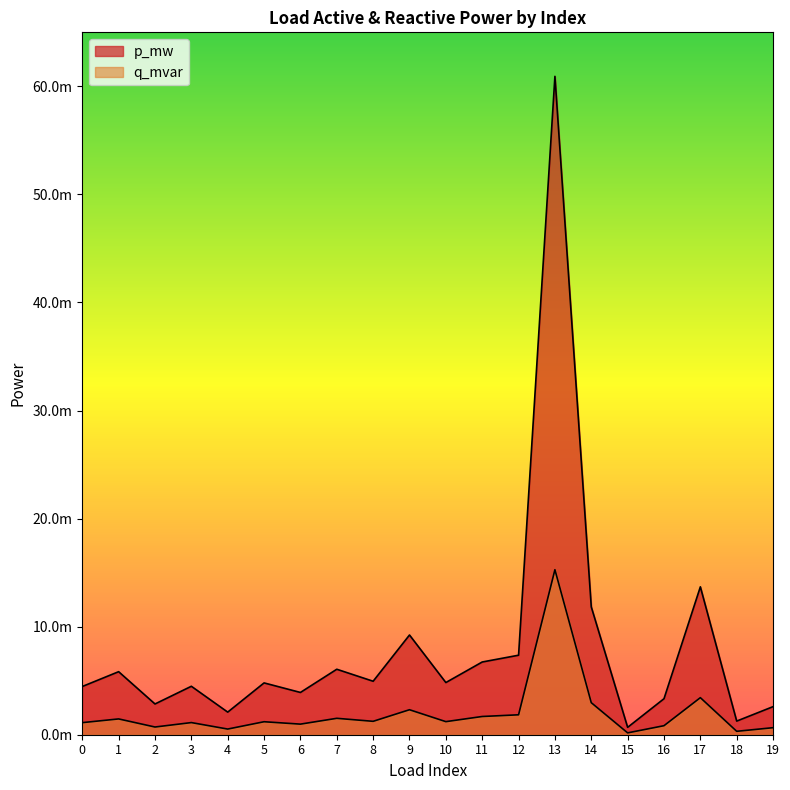

Between 15 and 19, which is larger?

19